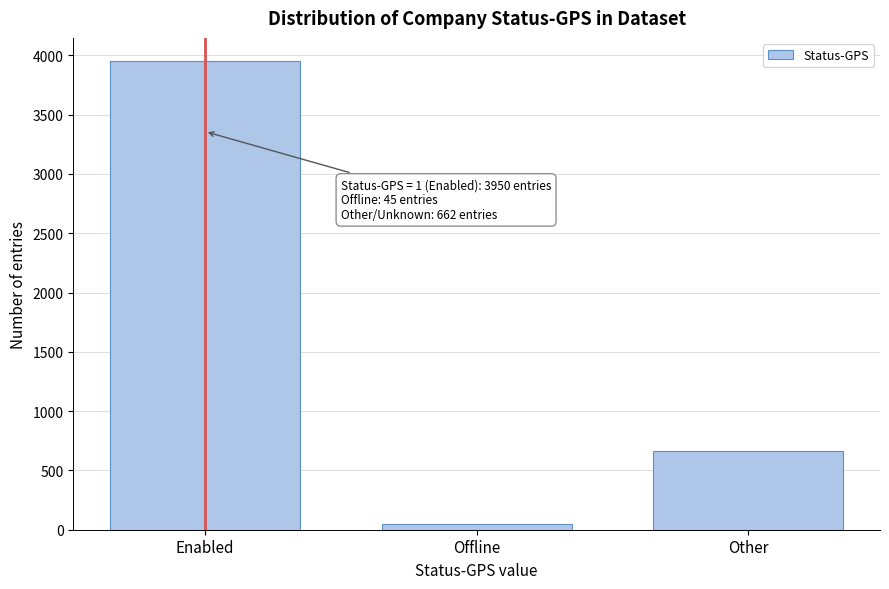

Reading left to right, what are all the values shown in this chart?

3950	45	662